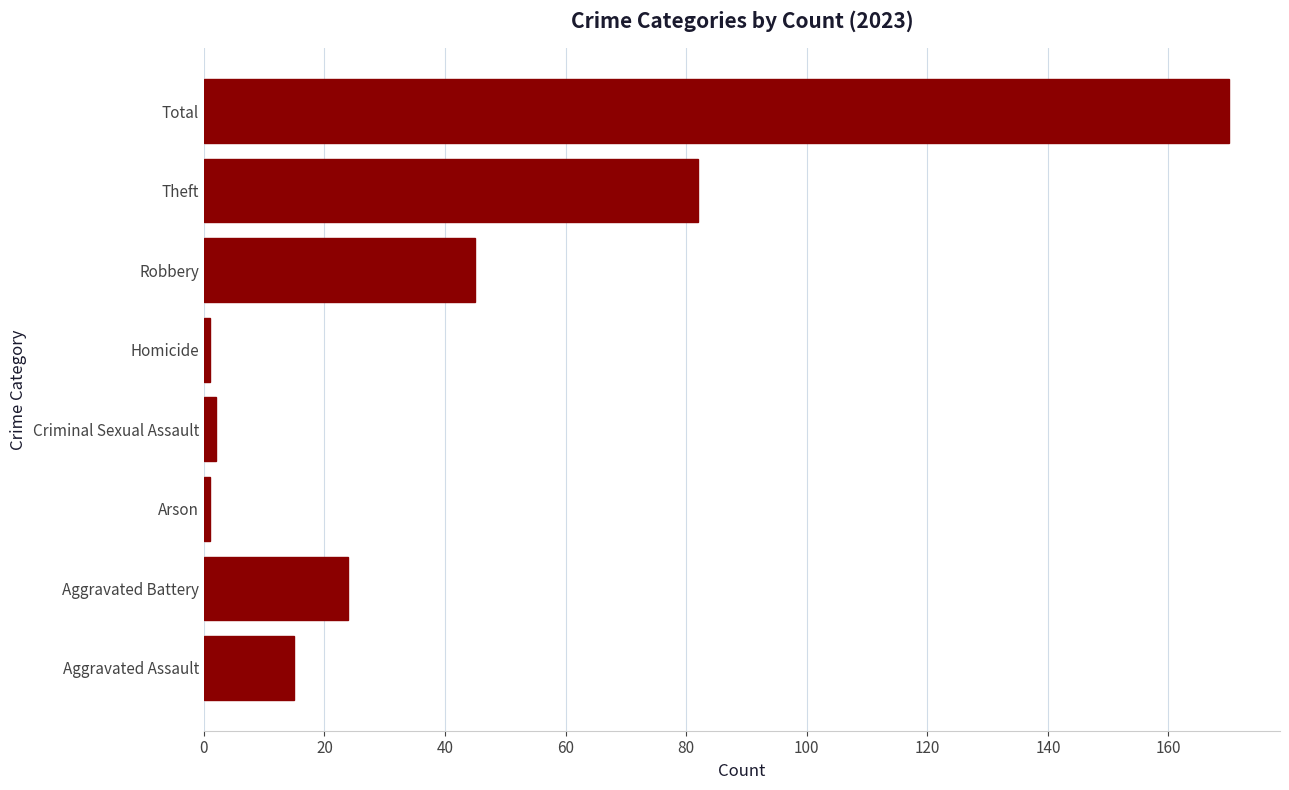

Where is the data nearest to the value 85?

Theft